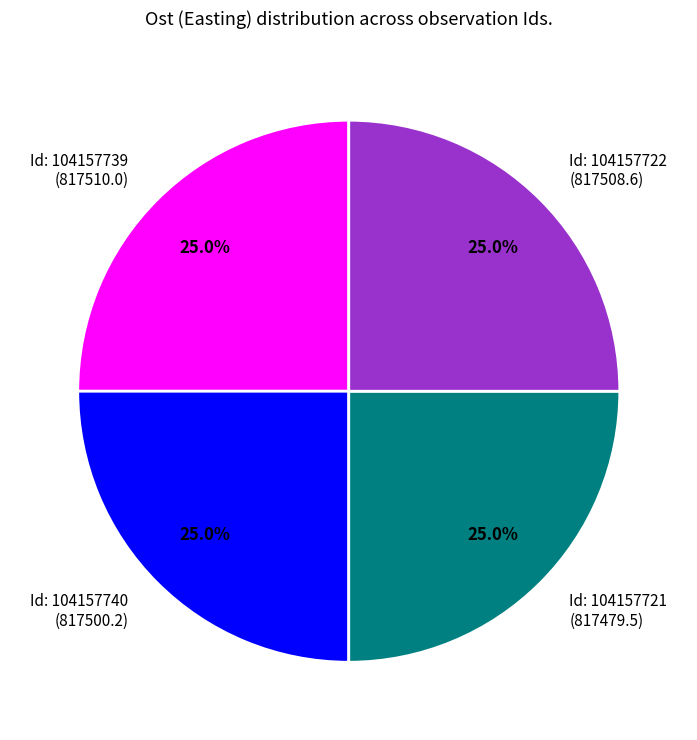

Approximately how many times larger is the value at Id: 104157722 (817508.6) compared to Id: 104157721 (817479.5)?

1.0